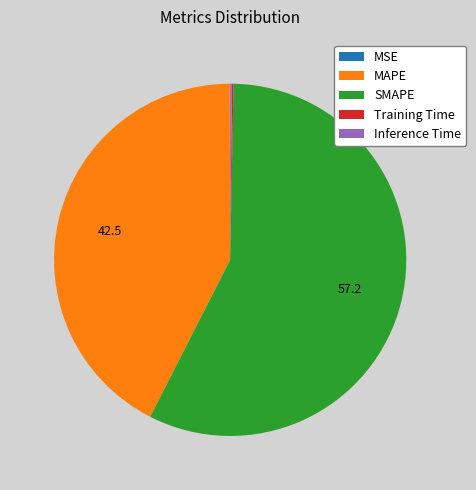

What is the largest slice in the pie chart?

SMAPE